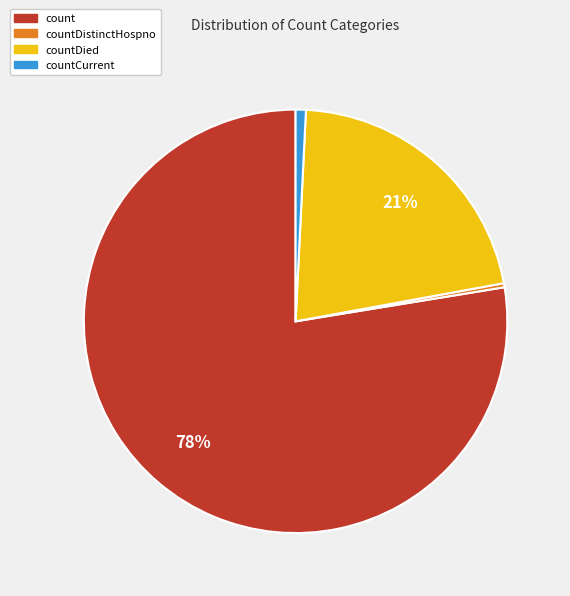

What is the largest slice in the pie chart?

count